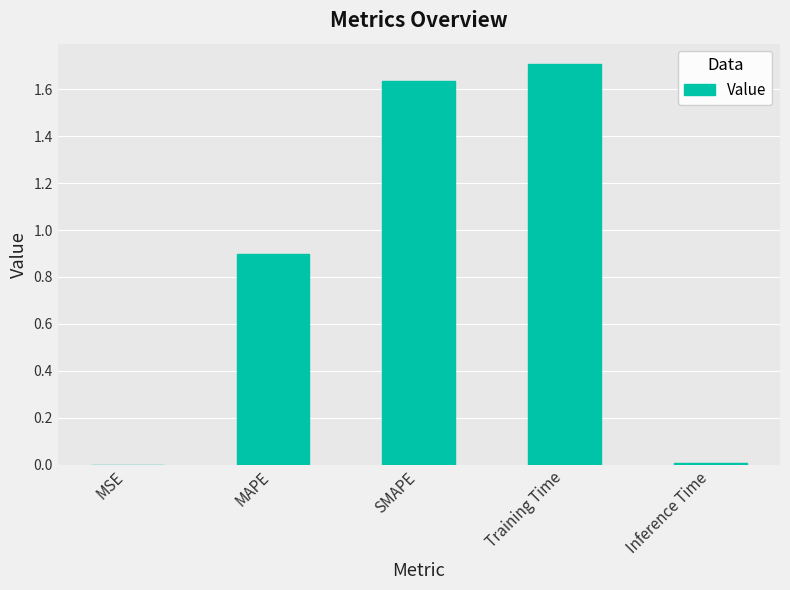

Is it true that the value at Training Time is 1.0?

False